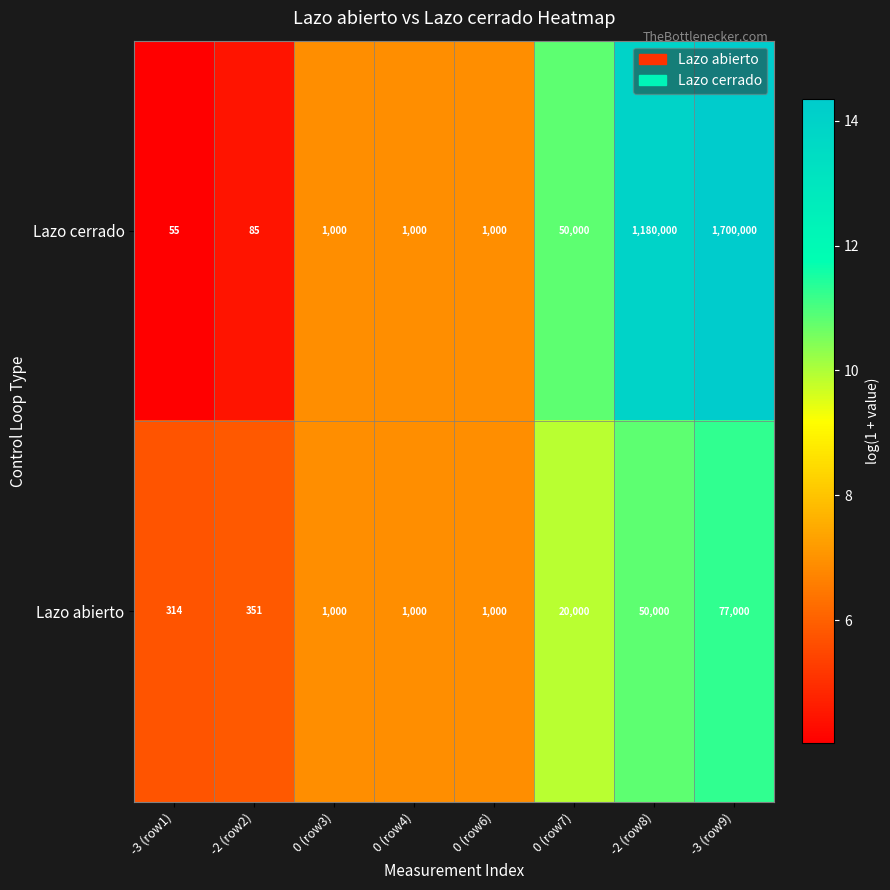

What is the difference between the Lazo abierto values at 0 (row3) and 0 (row7)?

19000